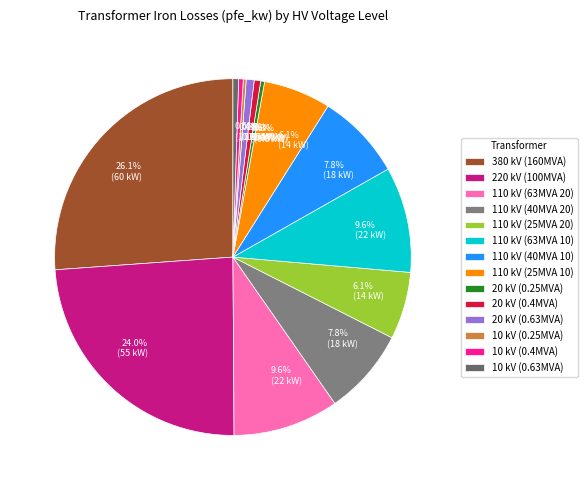

To the nearest percent, what is the difference between the largest and smallest slice percentages?

26%